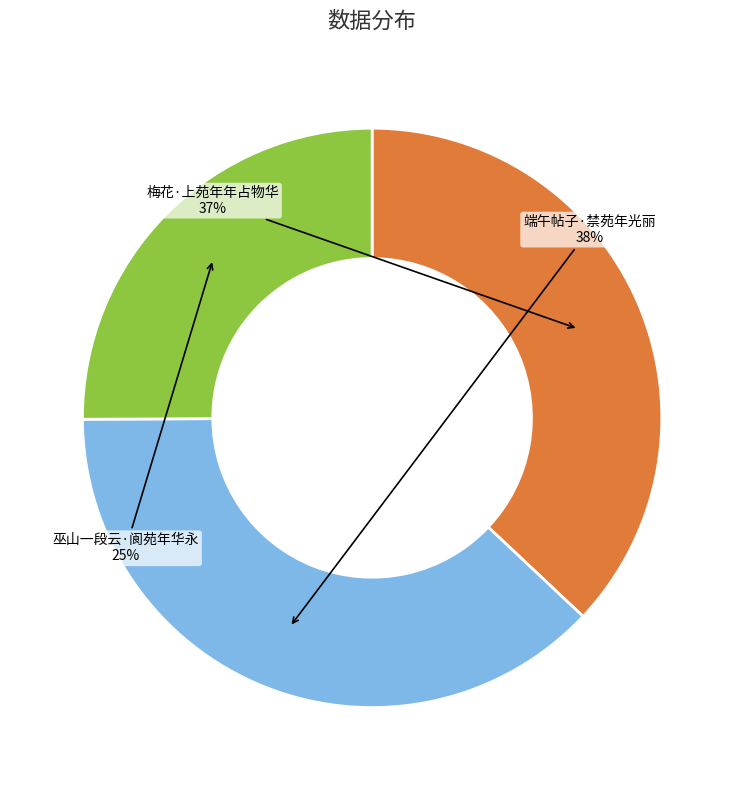

Combined, do 端午帖子·禁苑年光丽 and 巫山一段云·阆苑年华永 account for over 50%?

Yes